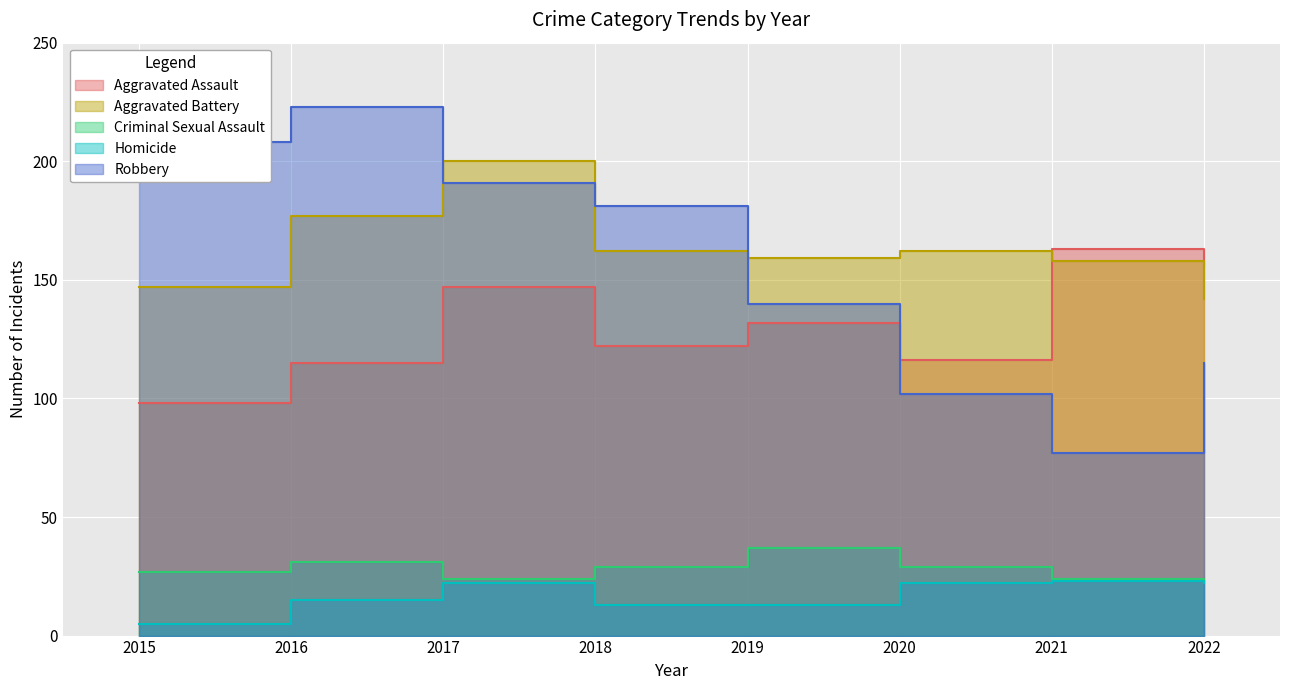

Which series changed the most between 2015 and 2022?

Robbery